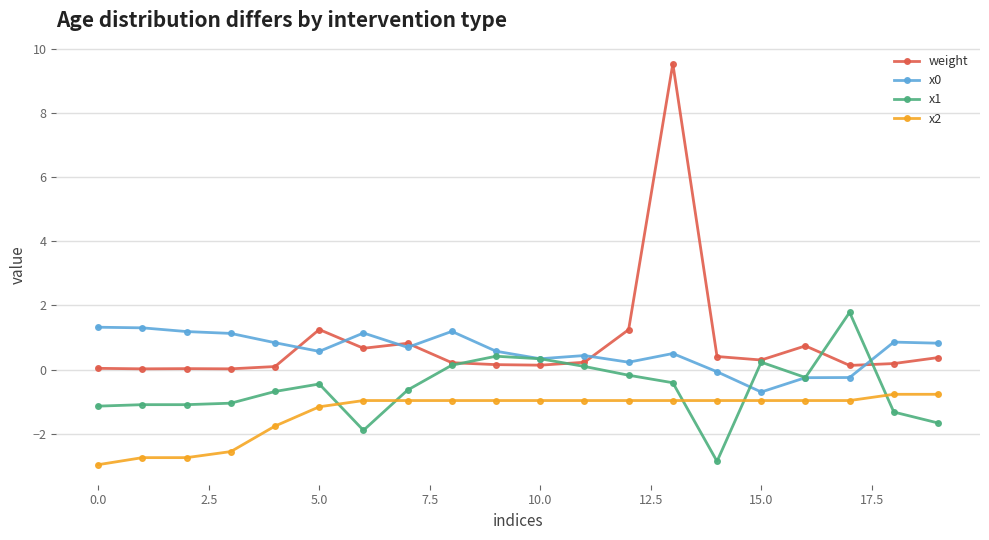

Is this an area chart (filled region under the line)?

No